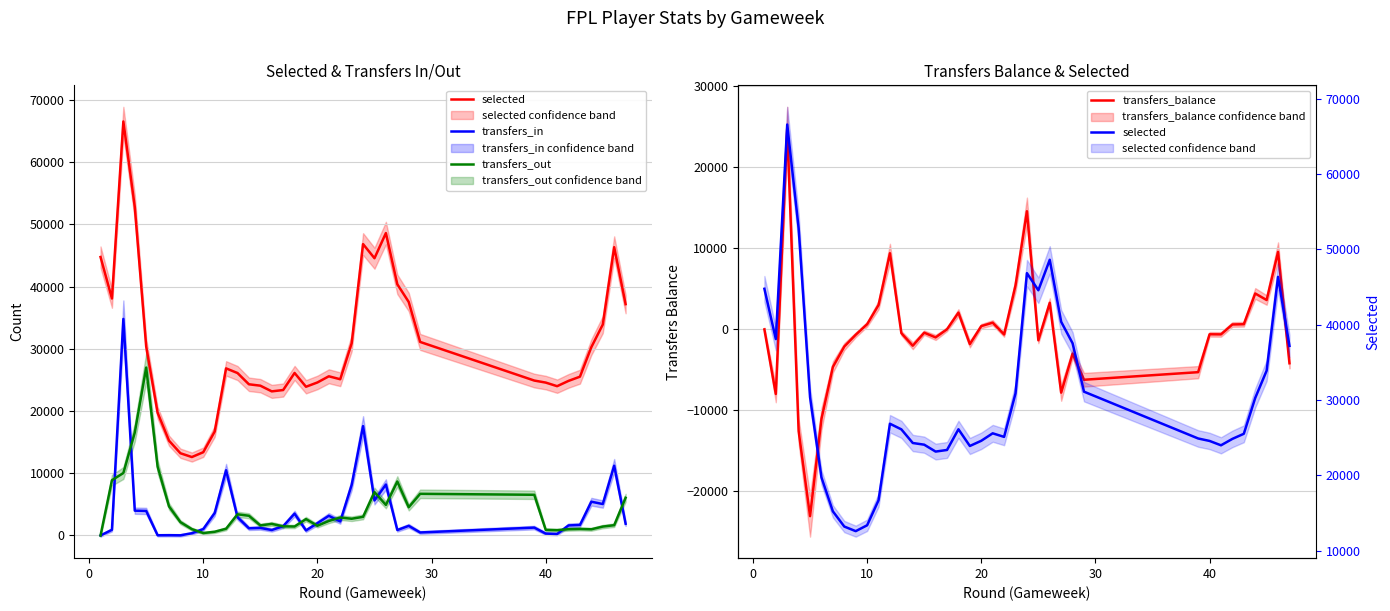

What are all the series names shown in the legend?

selected, transfers_in, transfers_out, transfers_balance